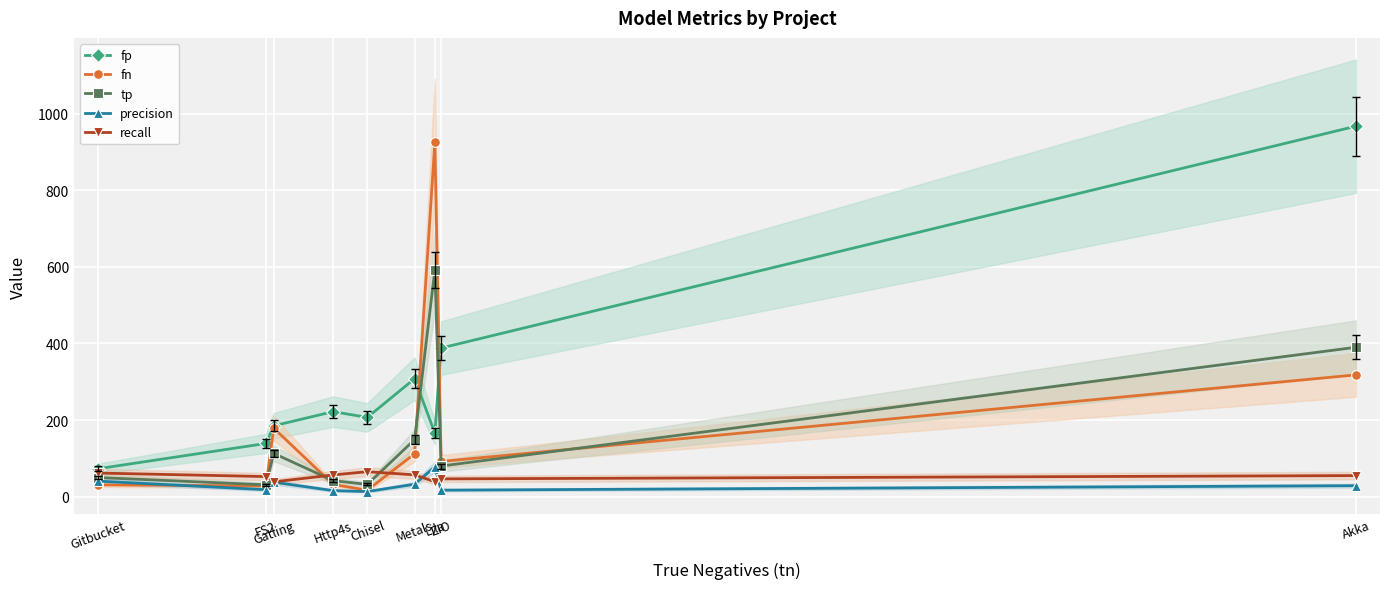

What is the label of the 6th point from the left?

Metals